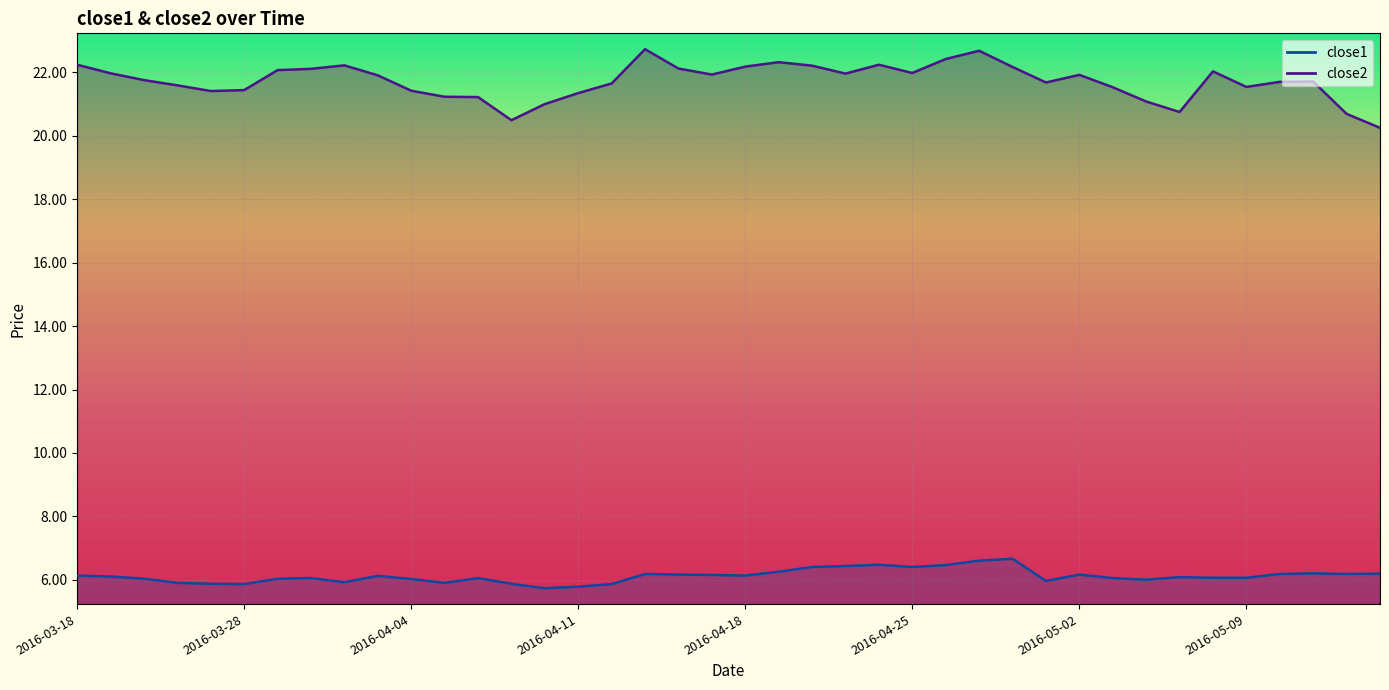

What is the difference between the highest and lowest values at 2016-03-30?

16.1